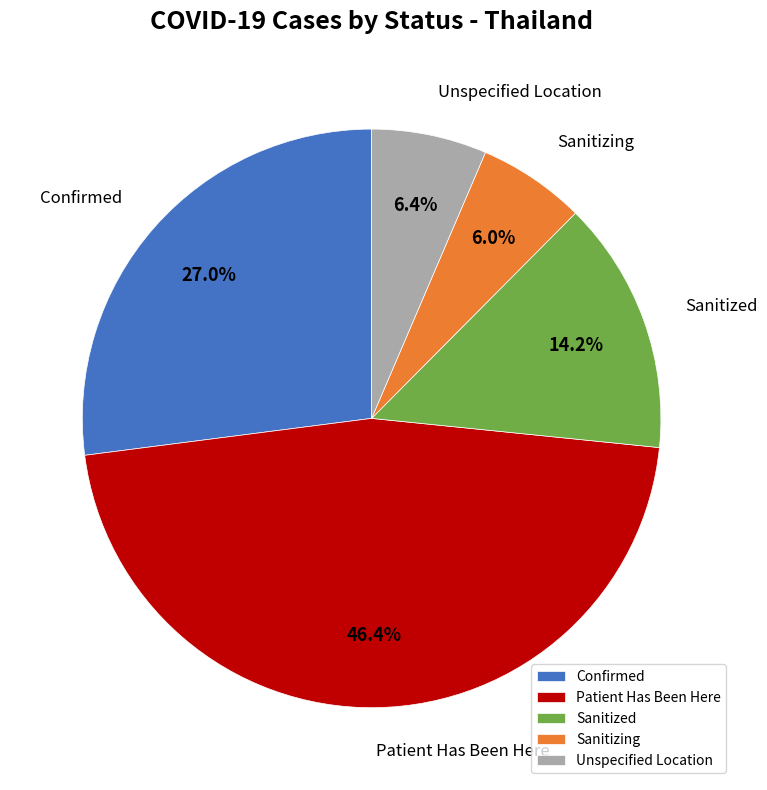

Which slice is the largest?

Patient Has Been Here